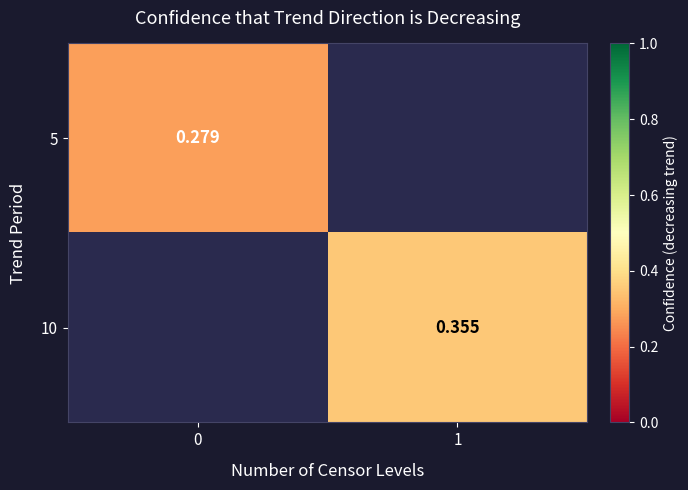

List the series in order of their overall mean, lowest first.

5, 10